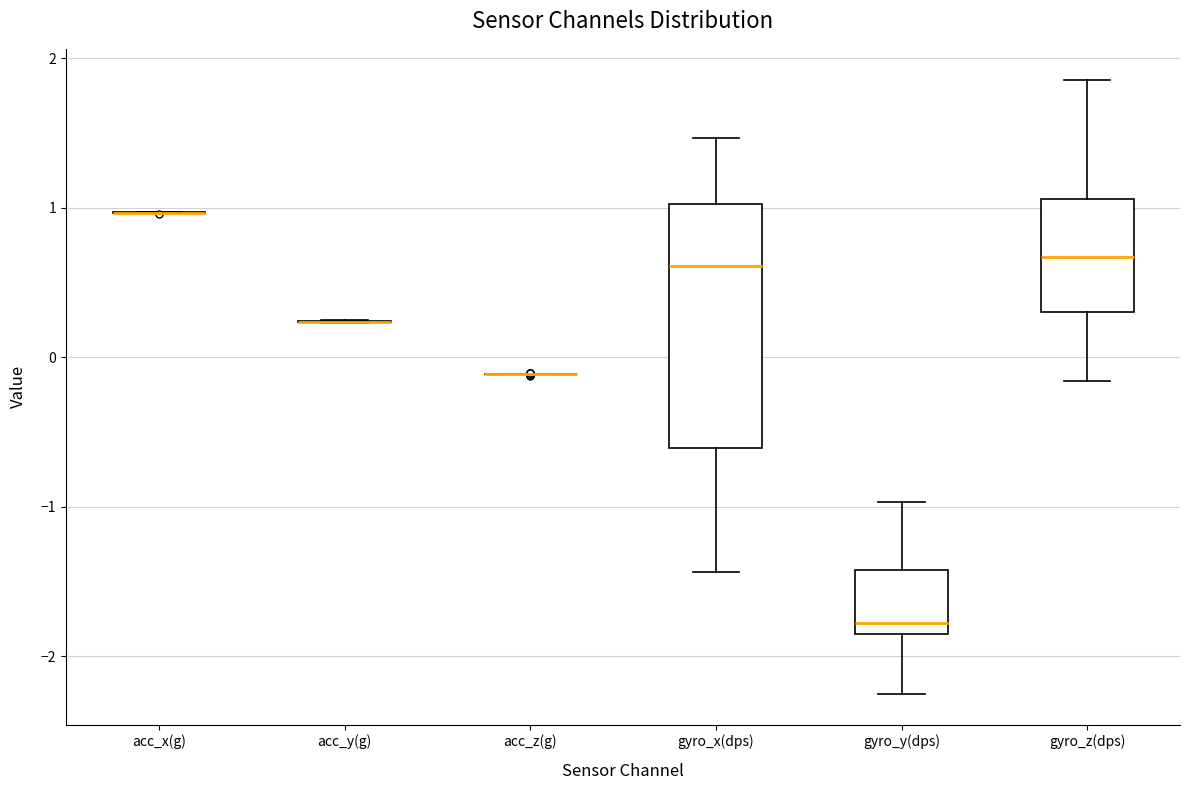

Reading left to right, read every box against the y-axis: the position of its median line, the range the box covers, and the ends of its whiskers. The values are not printed on the chart, so give them approximately, as read against the axis.

acc_x(g): box collapsed to a line at 1.0, whiskers 1.0 to 1.0
acc_y(g): box collapsed to a line at 0.2, whiskers 0.2 to 0.2
acc_z(g): box collapsed to a line at -0.1, whiskers -0.1 to -0.1
gyro_x(dps): median 0.6, box -0.6 to 1.0, whiskers -1.4 to 1.5
gyro_y(dps): median -1.8, box -1.9 to -1.4, whiskers -2.3 to -1.0
gyro_z(dps): median 0.7, box 0.3 to 1.1, whiskers -0.2 to 1.9